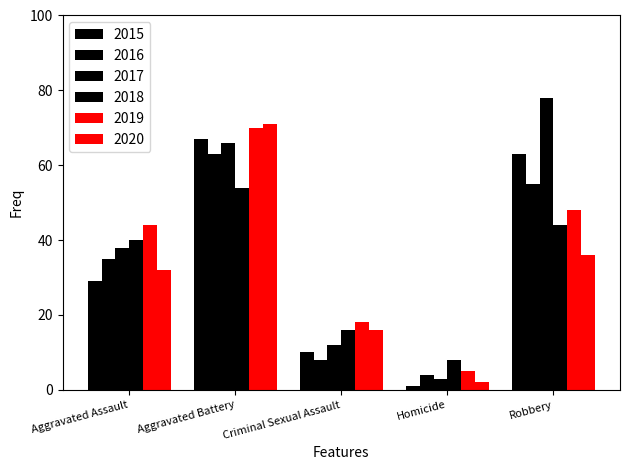

What is the sum of all 2018 values?

162